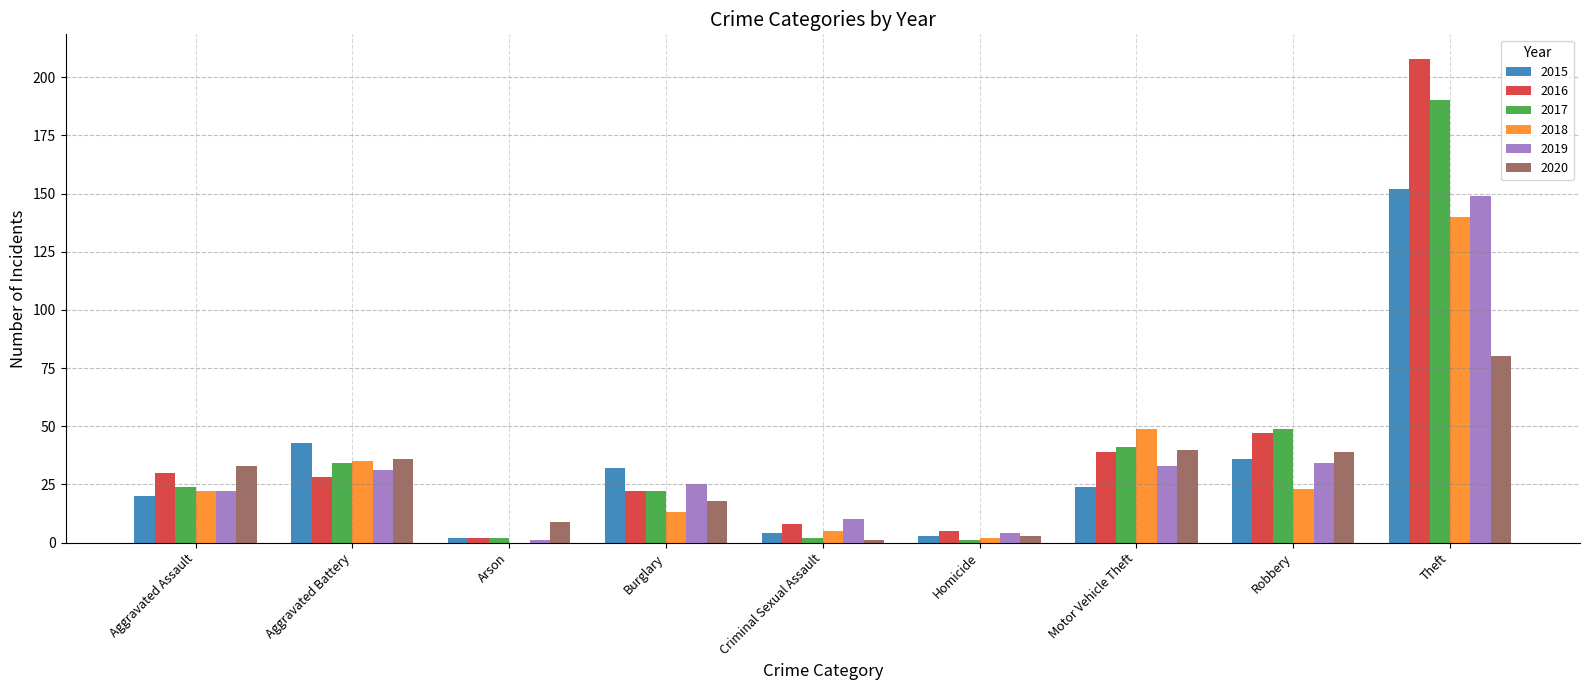

What is the sum of all 2016 values?

389